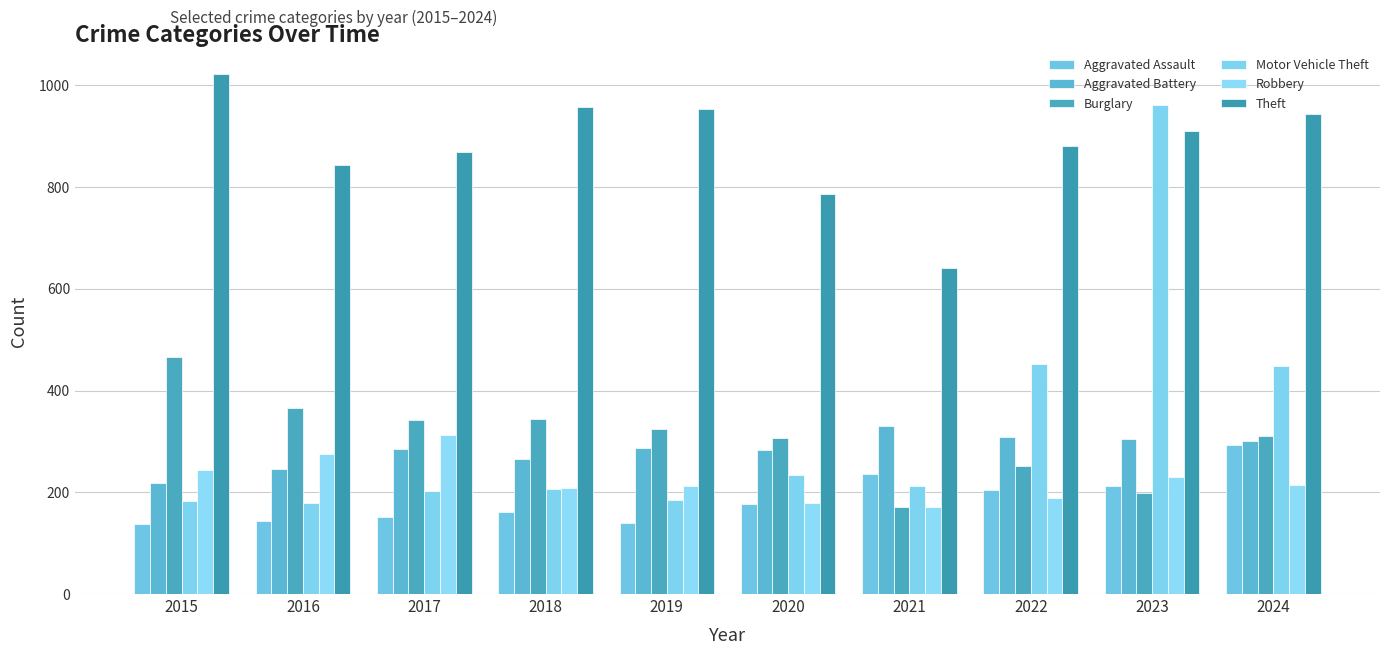

At how many categories does at least one series exceed 505?

10